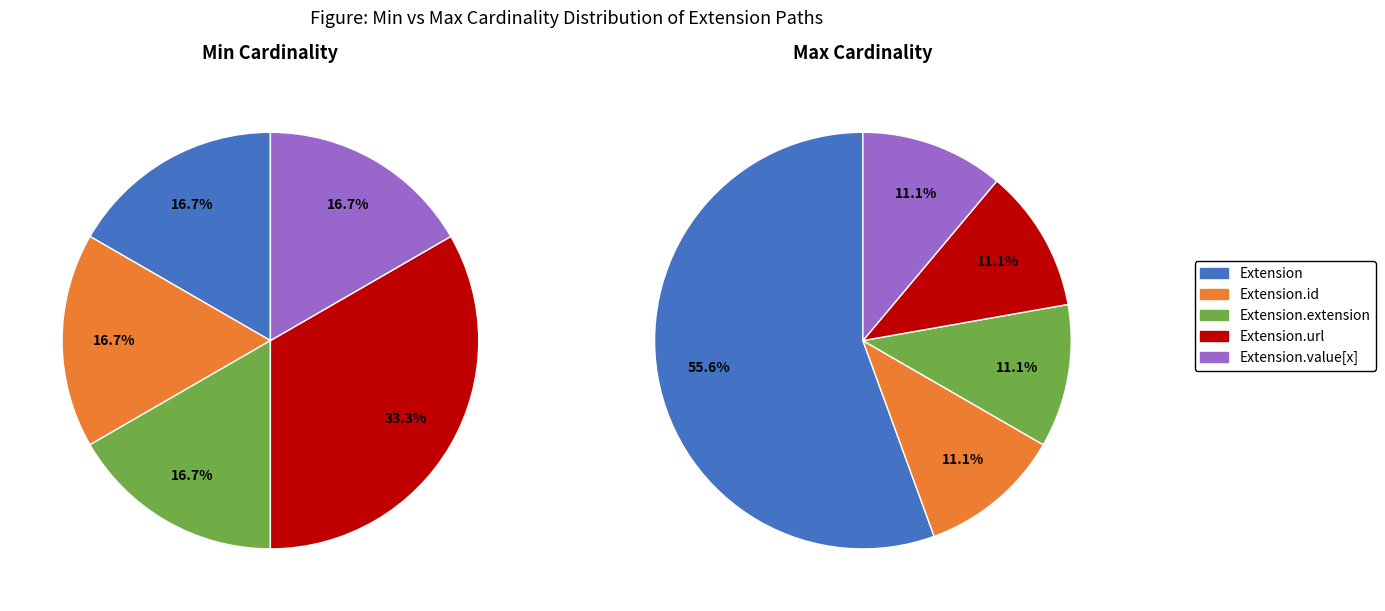

How many segments does this pie chart have?

5